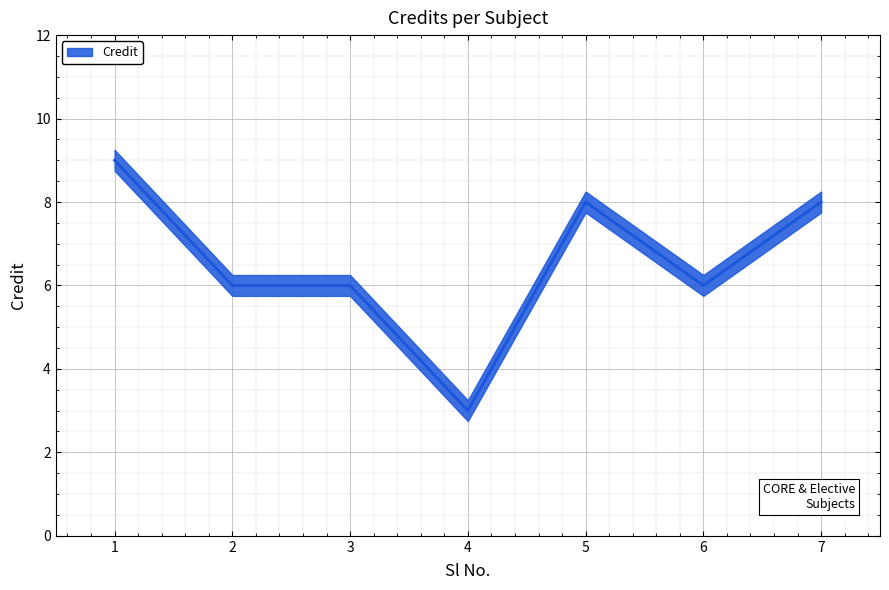

What is the value of the 4th point from the left?

3